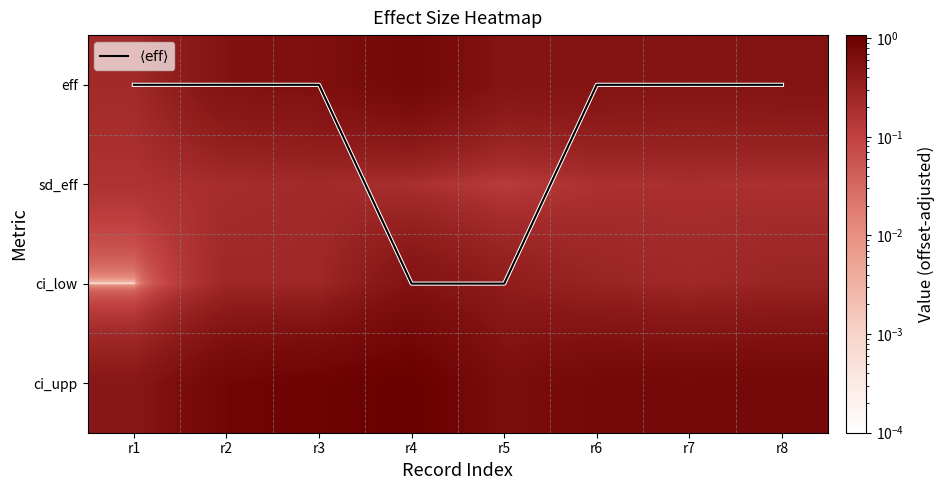

At r1, list the series in order from smallest to largest.

$\langle\mathrm{eff}\rangle$, ci_low, sd_eff, eff, ci_upp